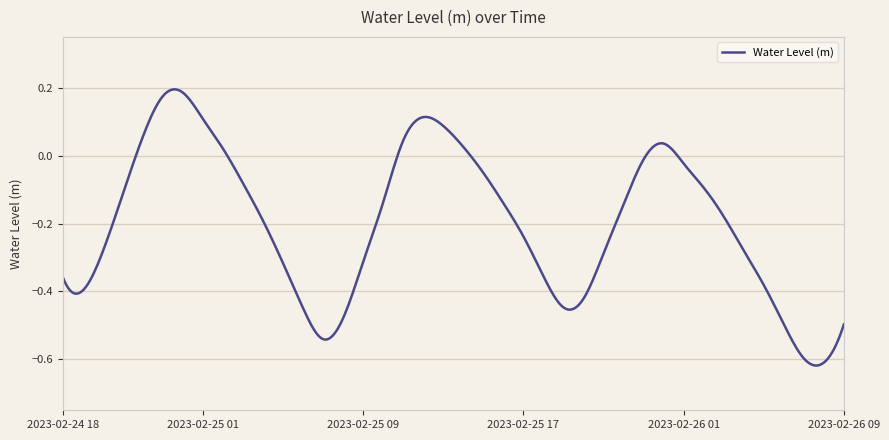

What is the difference between the maximum and minimum values?

0.8